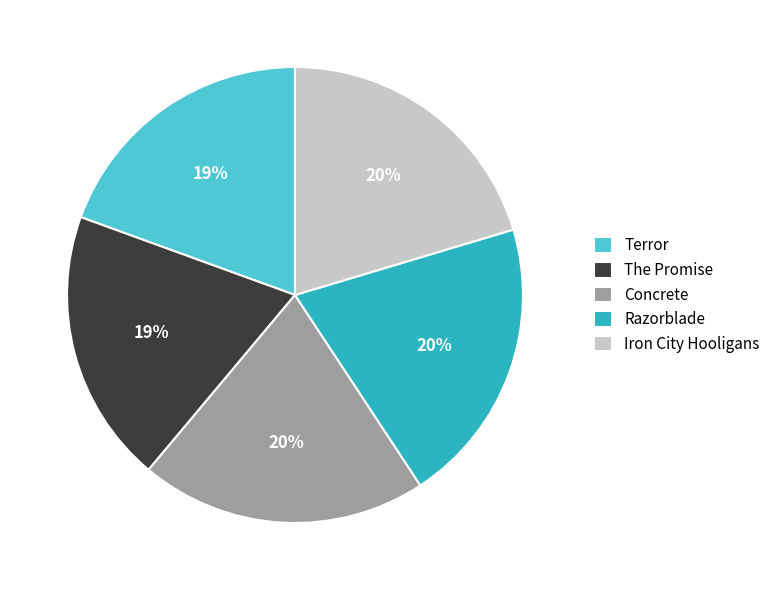

Between Razorblade and The Promise, which is larger?

Razorblade